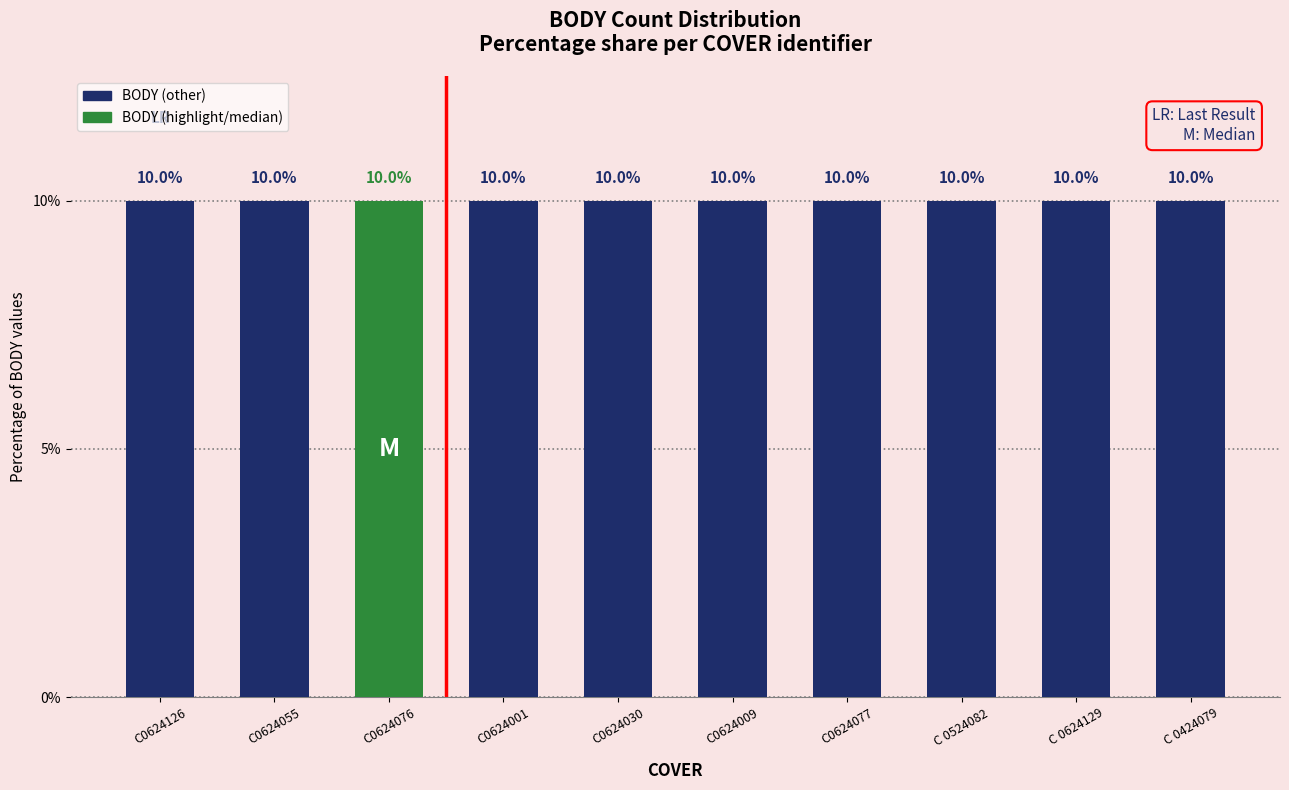

What is the minimum value shown in the chart?

10.0